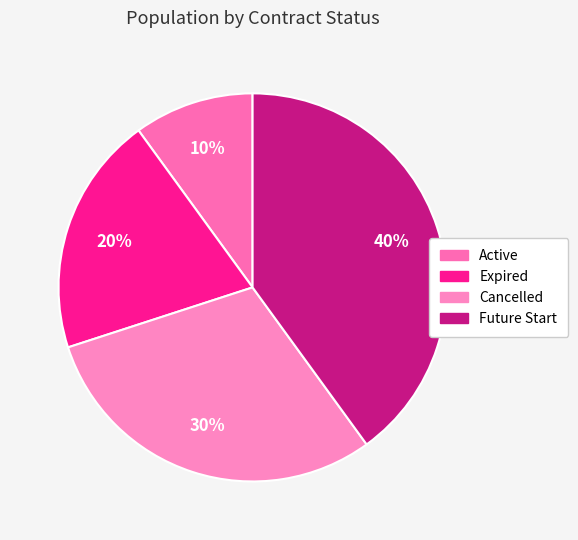

Does Expired account for over 50% of the chart?

No